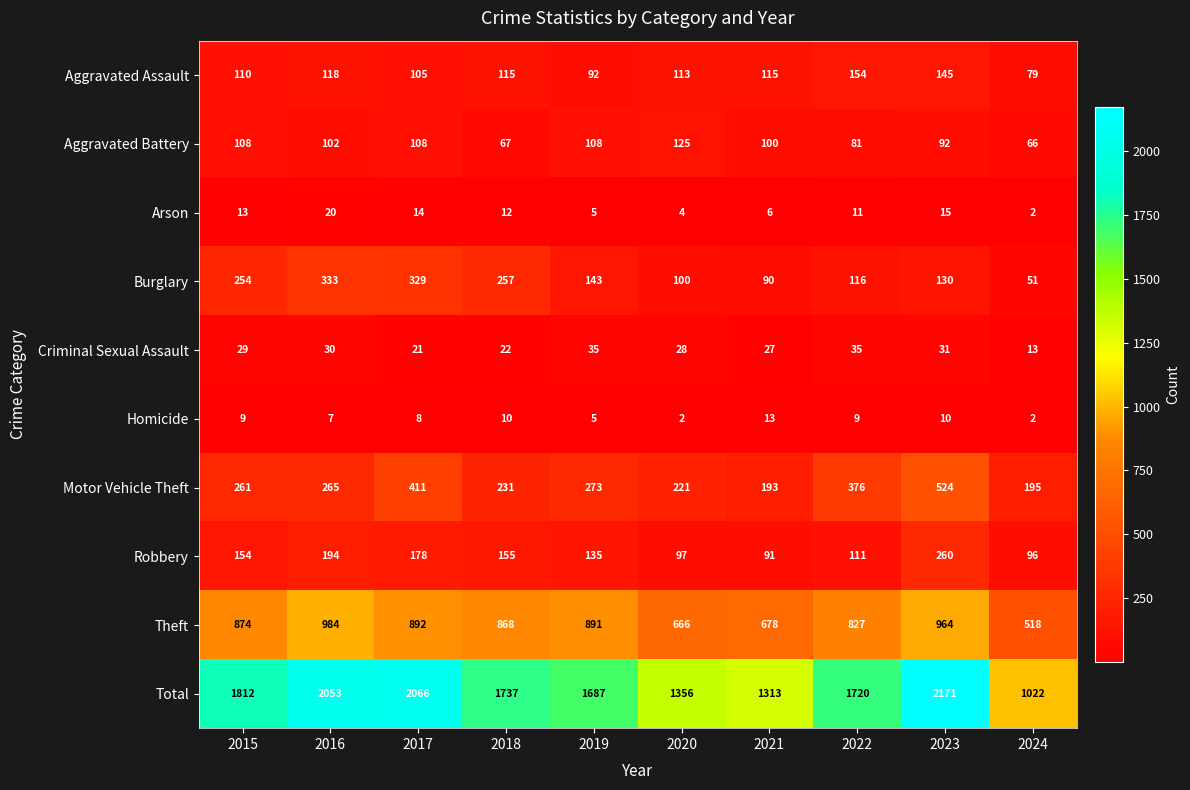

The value of Total at 2020 is 800. True or false?

False